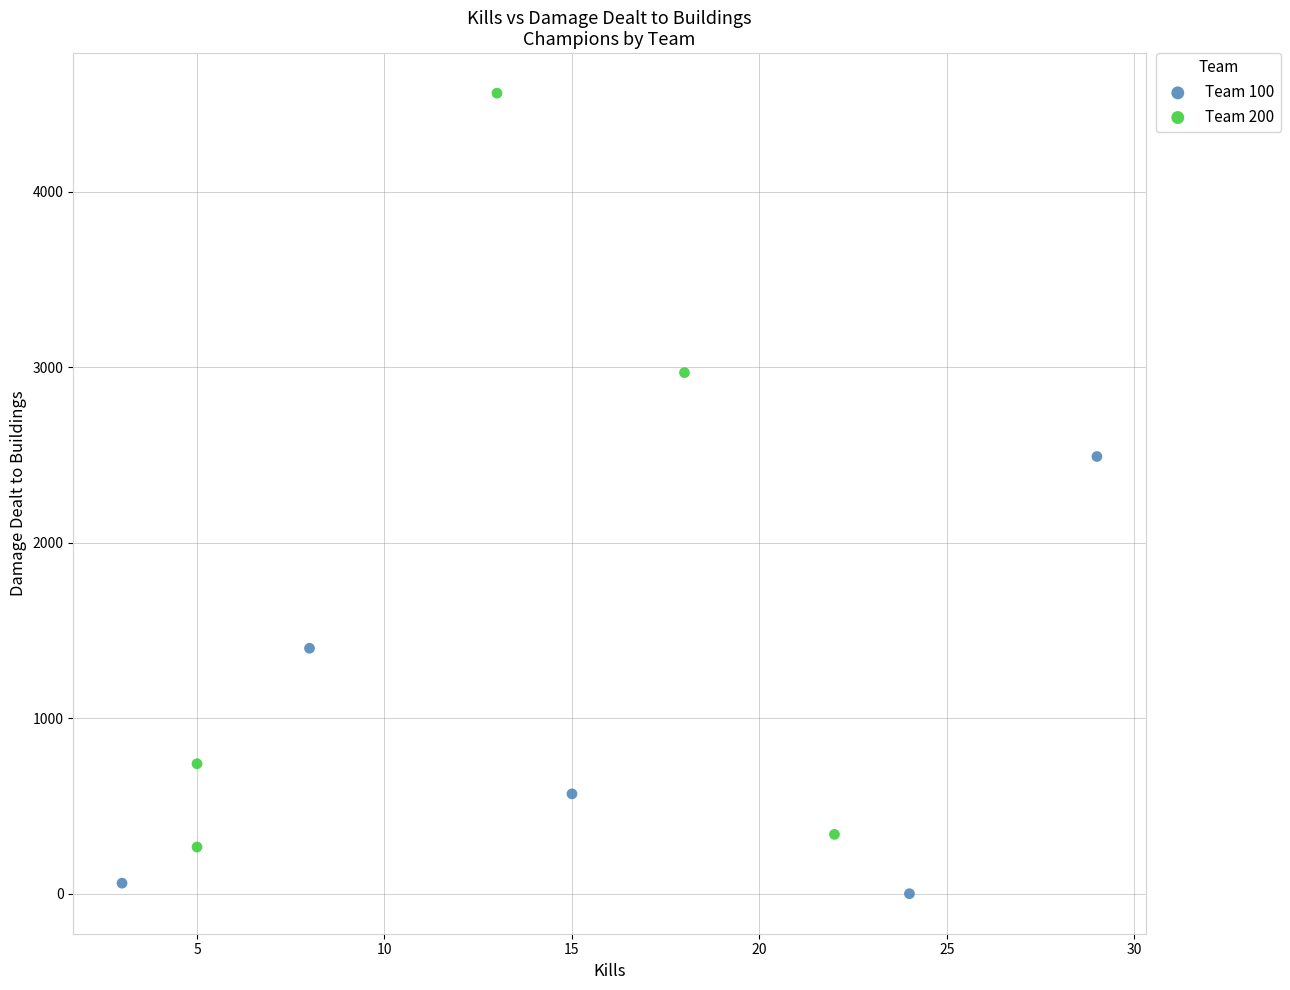

Which series has the widest spread of Y values?

Team 200